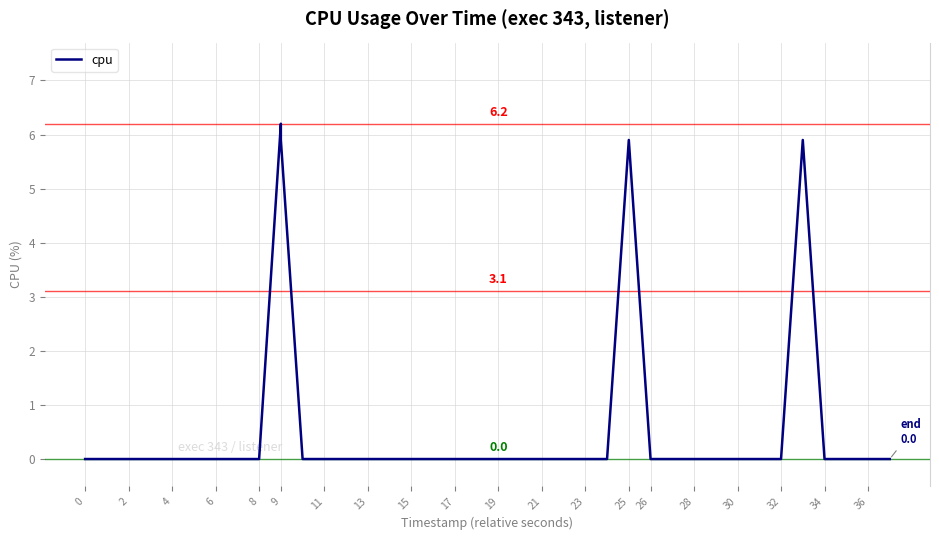

What is the sum of all values?

29.8